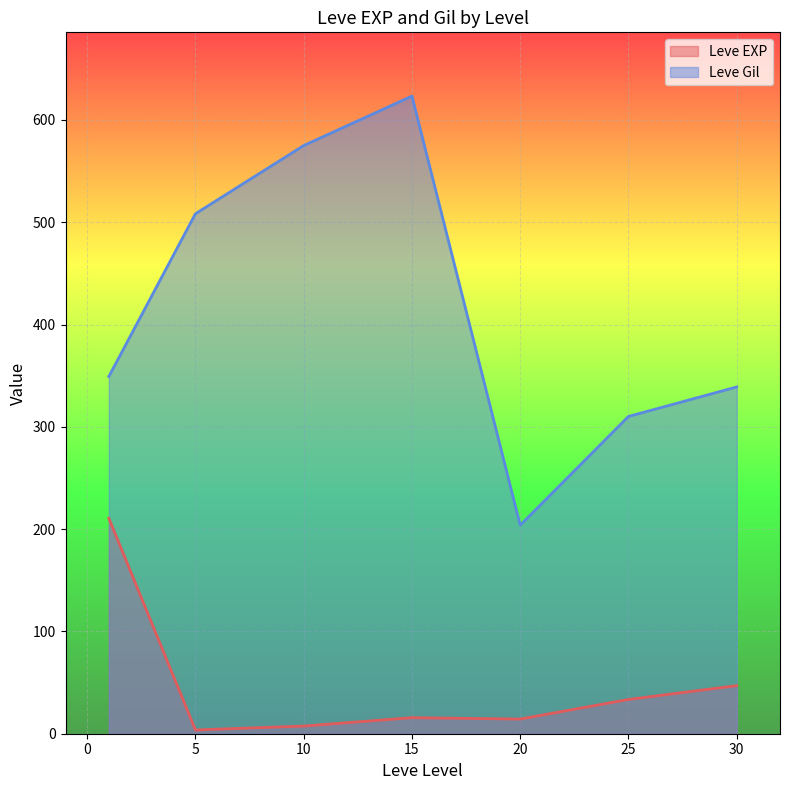

Rank the series by their average value, from highest to lowest.

Leve Gil, Leve EXP